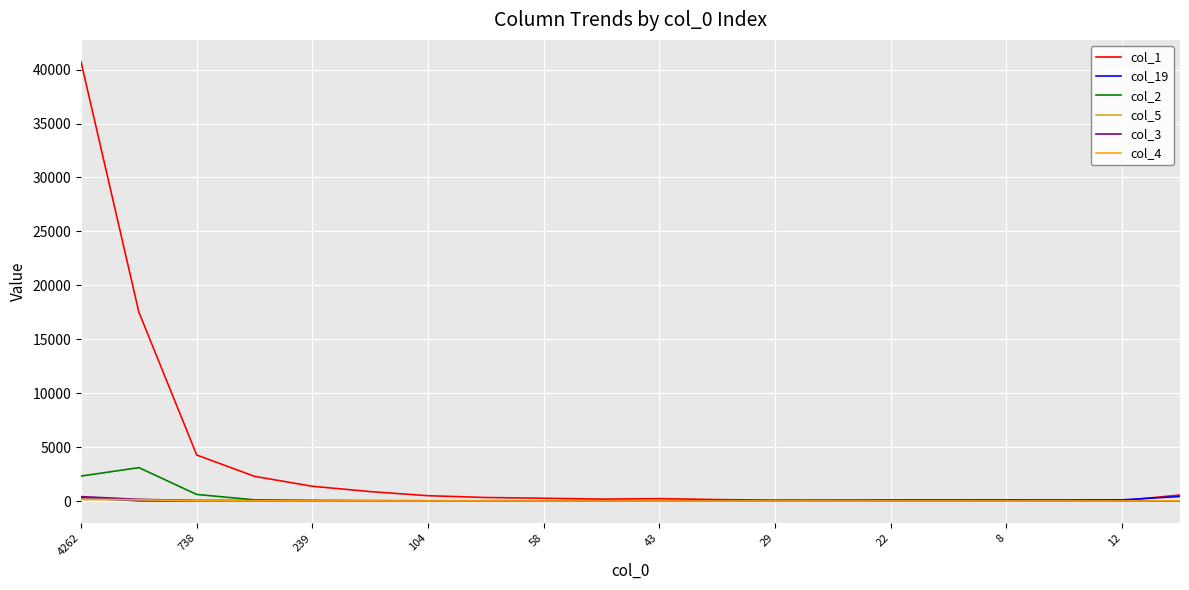

What is the greatest value displayed?

40719